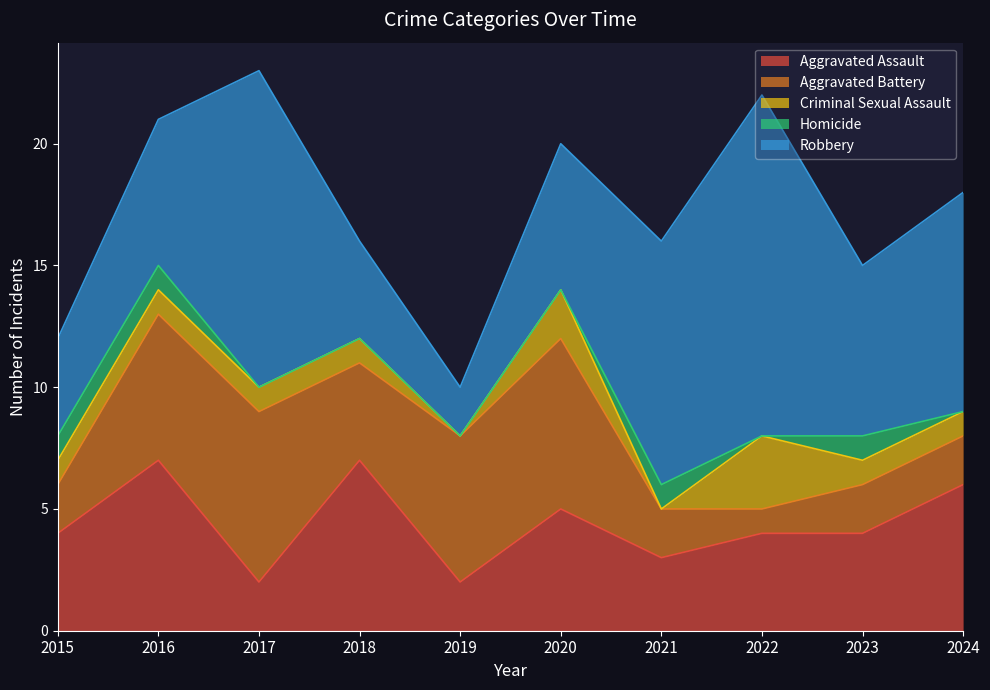

List the series in order of their peak value, lowest first.

Homicide, Criminal Sexual Assault, Aggravated Assault, Aggravated Battery, Robbery